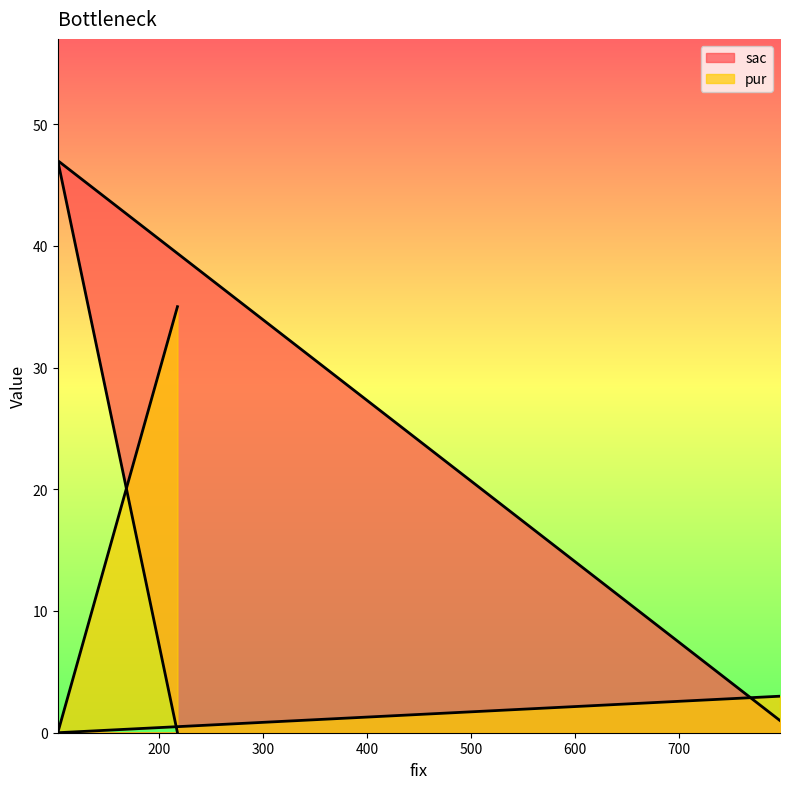

True or false: sac has a value of 18 at 218.

False